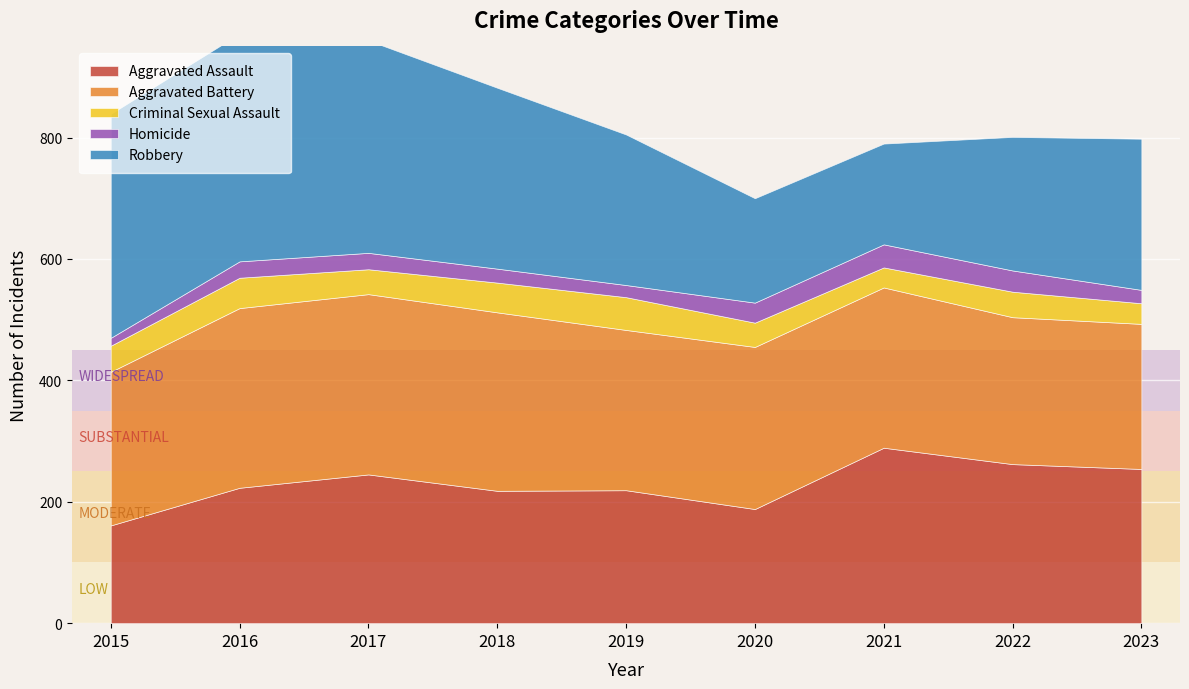

How many interior local peaks does the Aggravated Battery series have?

2